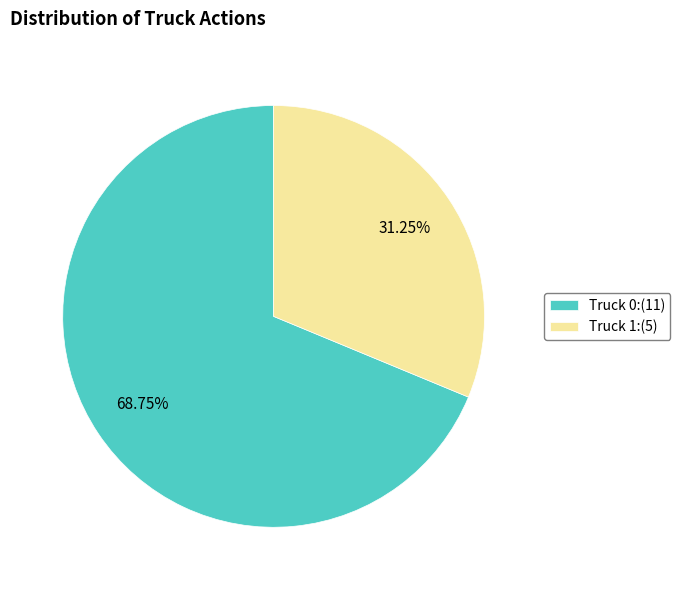

Combined, do Truck 0 and Truck 1 account for over 50%?

Yes